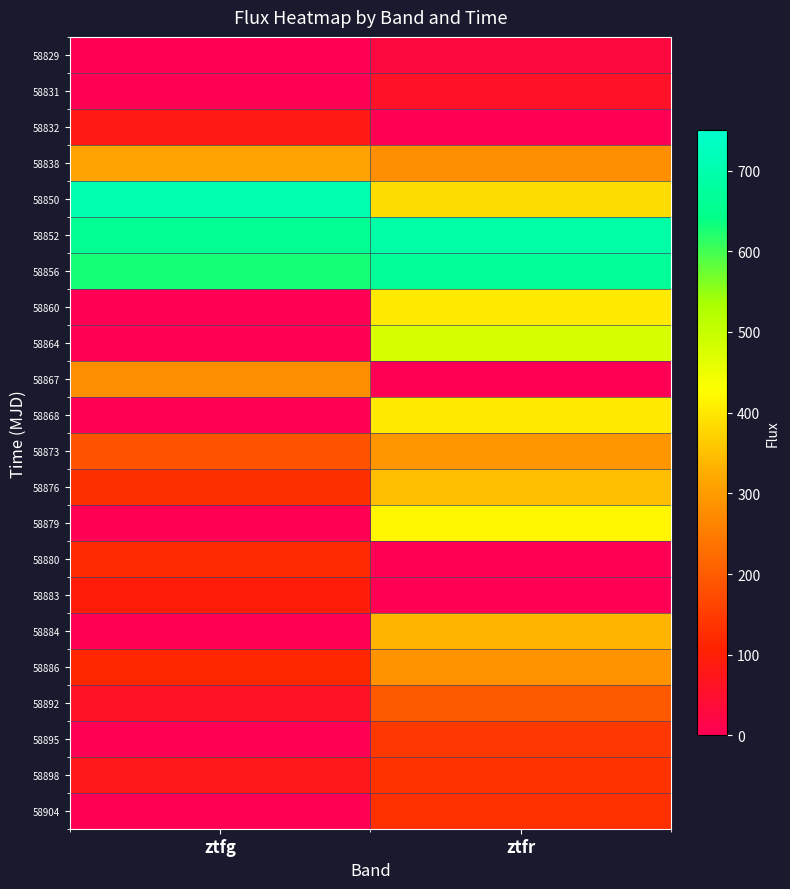

List the series in order of their peak value, highest first.

58850, 58852, 58856, 58864, 58879, 58868, 58860, 58876, 58884, 58838, 58873, 58886, 58867, 58892, 58895, 58898, 58904, 58880, 58883, 58832, 58831, 58829